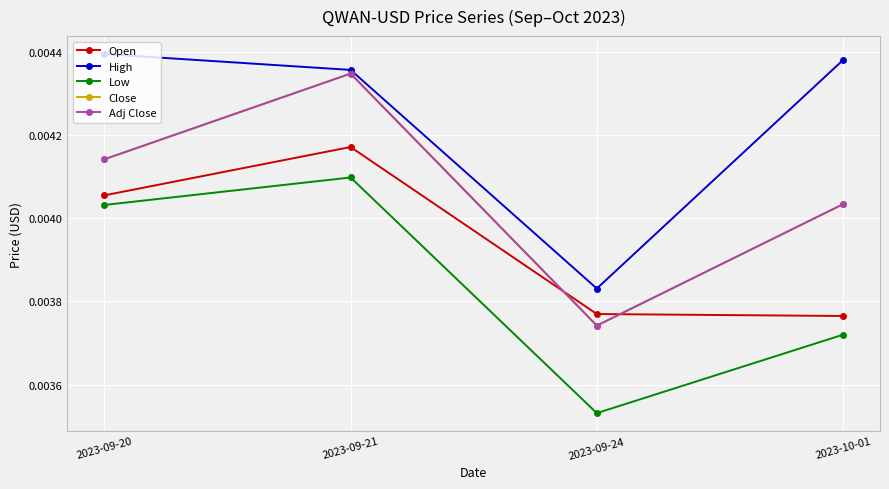

Where is the first local maximum for Low?

2023-09-21